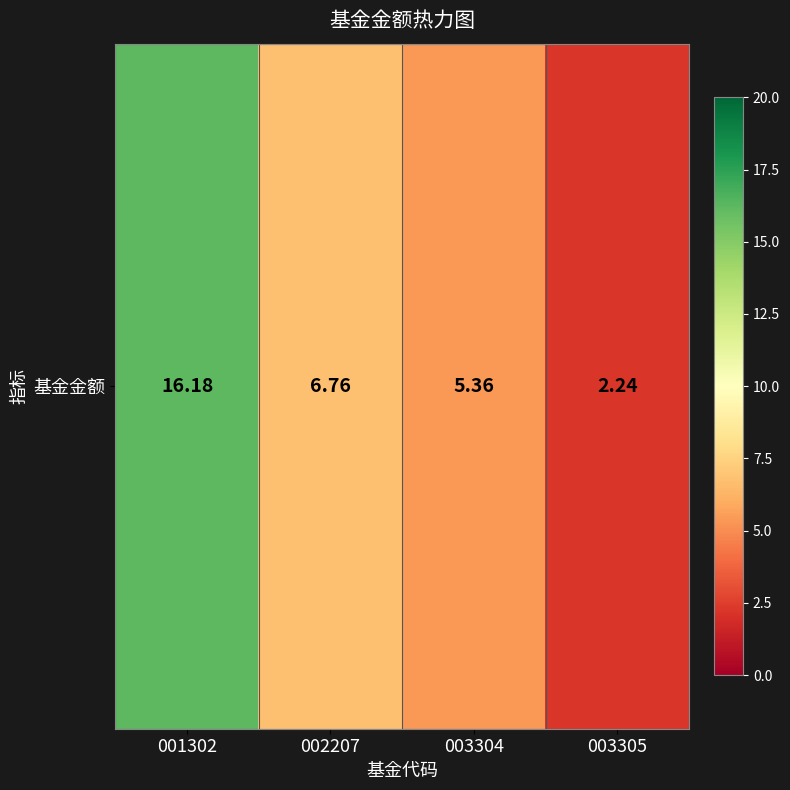

Approximately how many times larger is the value at 003304 compared to 001302?

0.3